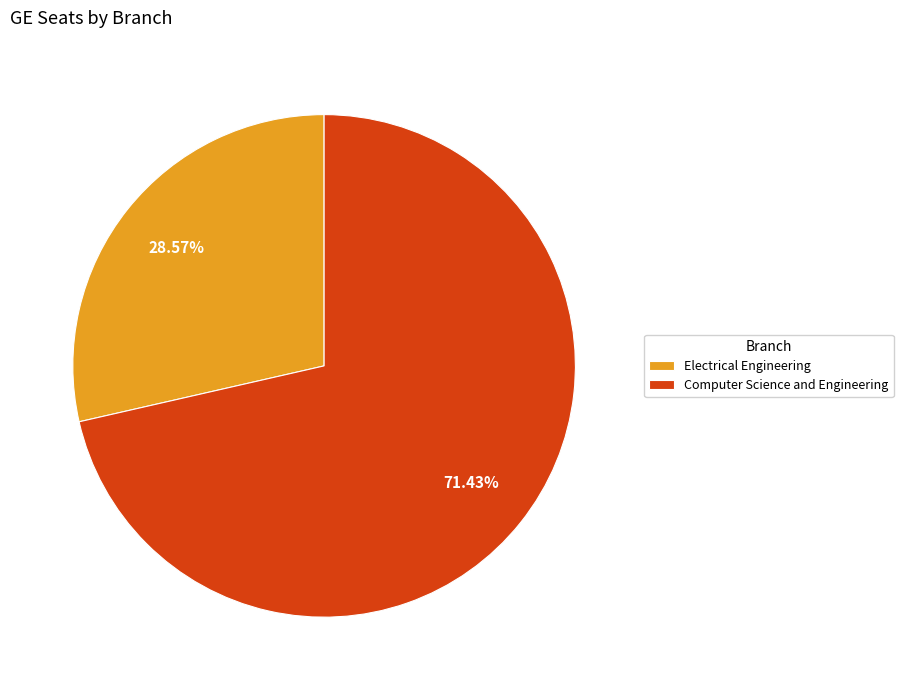

Which slice is the smallest?

Electrical Engineering